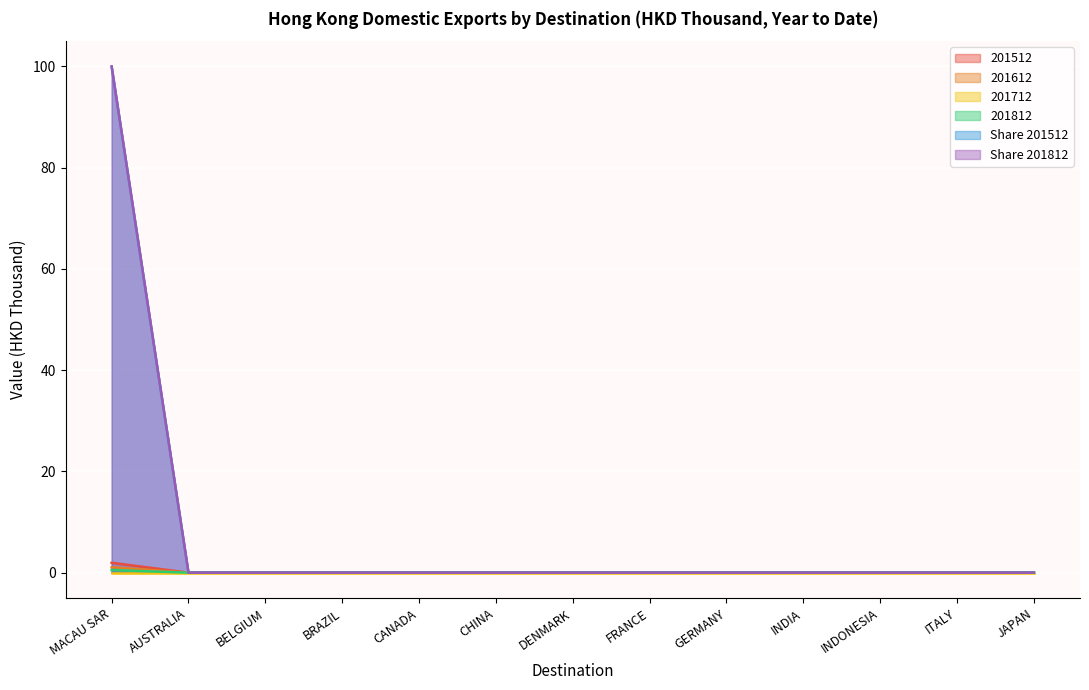

Which series changed the most between BELGIUM and BRAZIL?

201512